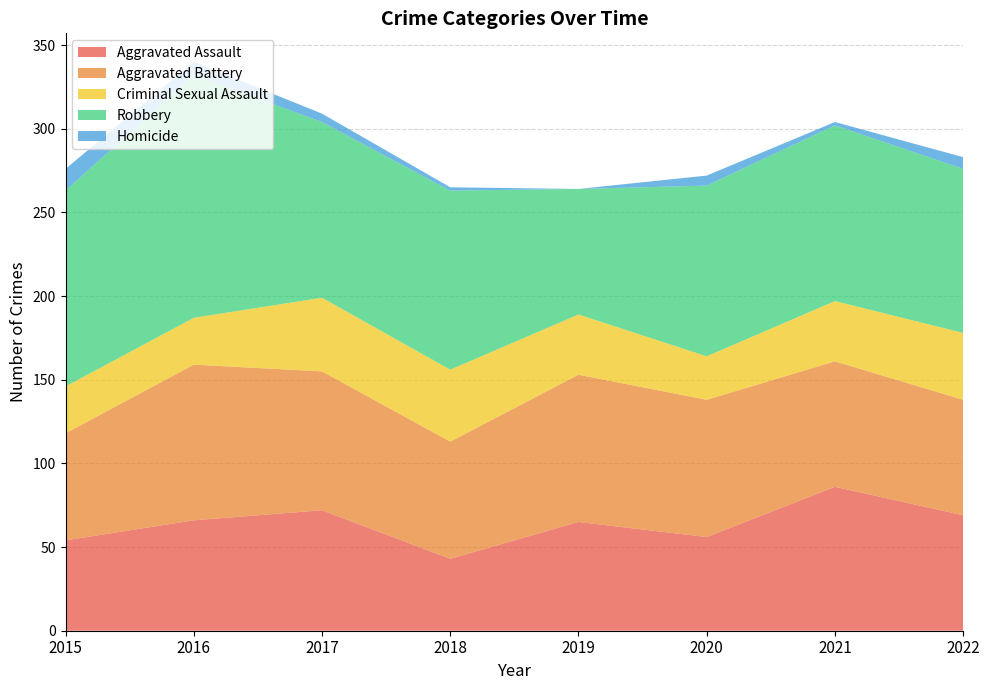

Reading right to left, transcribe all the data shown in this chart.

Aggravated Assault: 2022=69	2021=86	2020=56	2019=65	2018=43	2017=72	2016=66	2015=54
Aggravated Battery: 2022=69	2021=75	2020=82	2019=88	2018=70	2017=83	2016=93	2015=64
Criminal Sexual Assault: 2022=40	2021=36	2020=26	2019=36	2018=43	2017=44	2016=28	2015=28
Robbery: 2022=98	2021=105	2020=102	2019=75	2018=107	2017=105	2016=145	2015=117
Homicide: 2022=7	2021=2	2020=6	2019=0	2018=2	2017=5	2016=8	2015=13